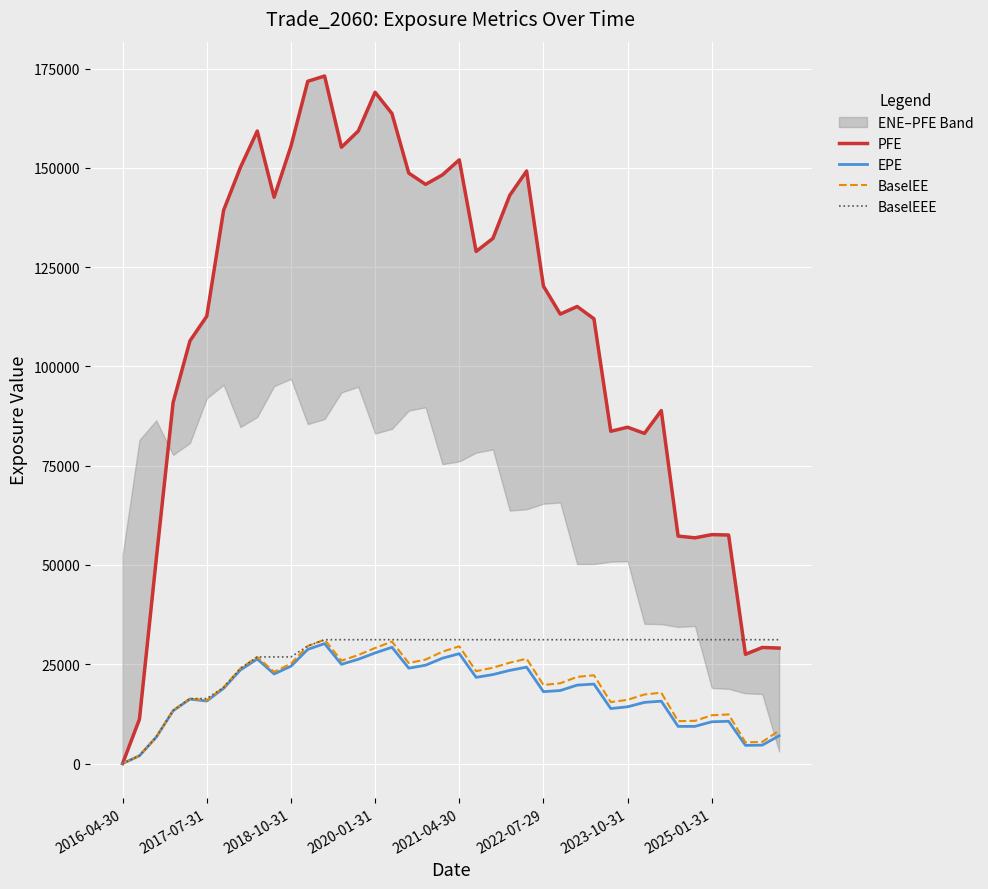

What is the highest value of the EPE series?

30198.3